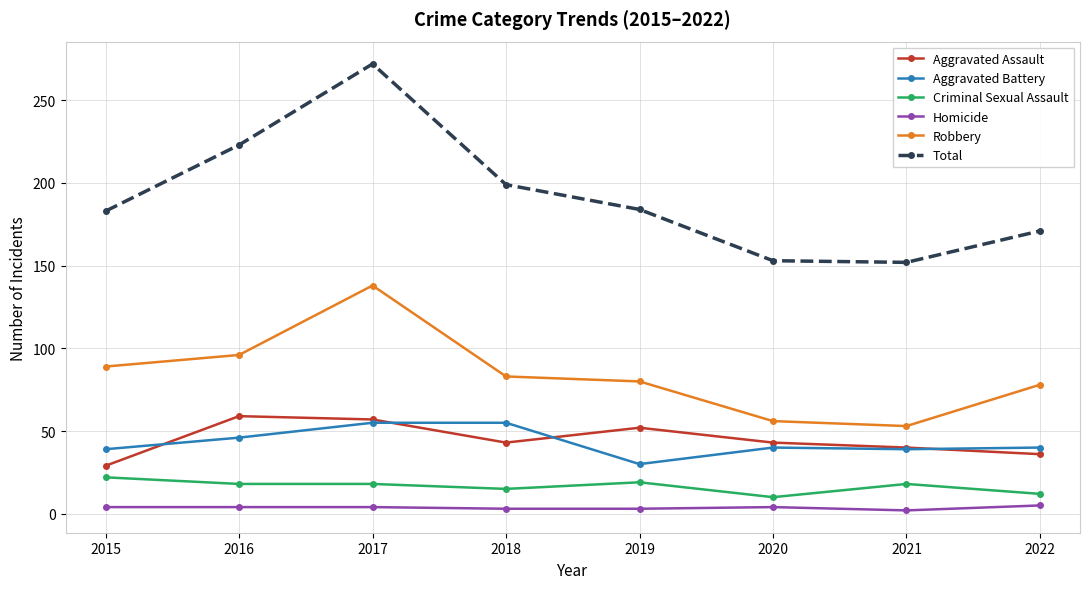

True or false: Criminal Sexual Assault and Aggravated Battery intersect in this chart.

False